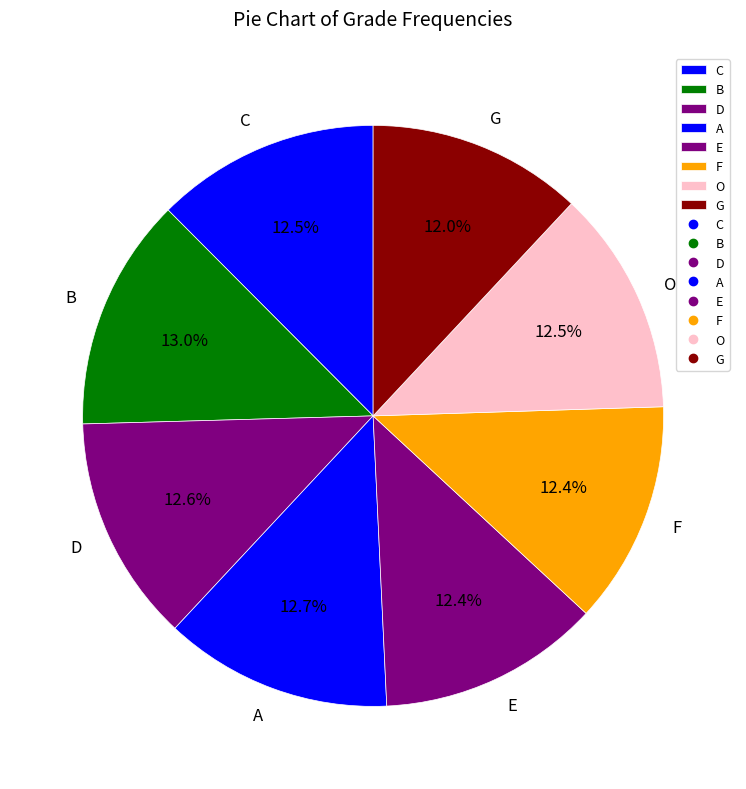

What is the total percentage of O and A?

25.2%